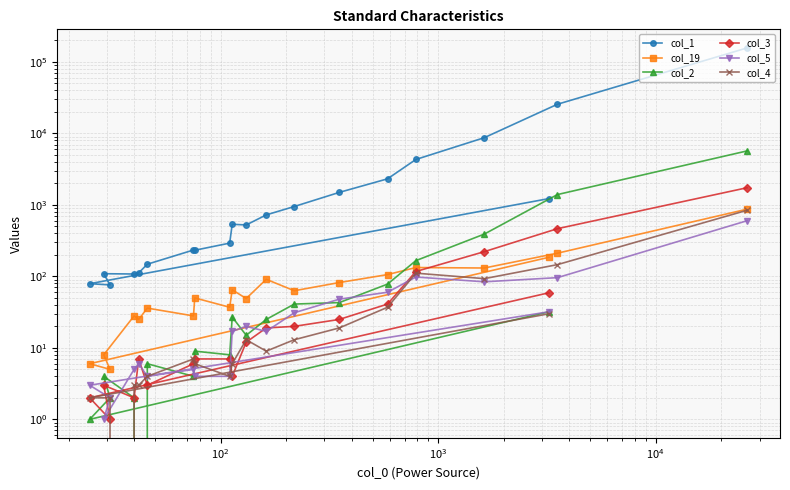

How many values in the col_19 series are below 63?

10